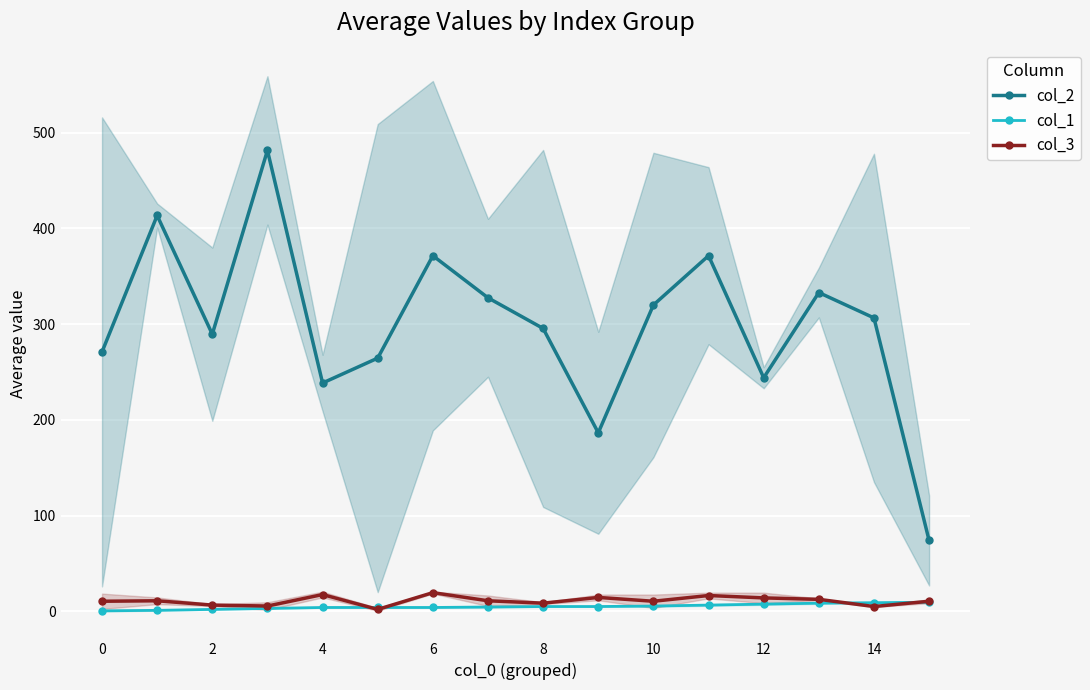

What is the minimum value for col_2?

74.0